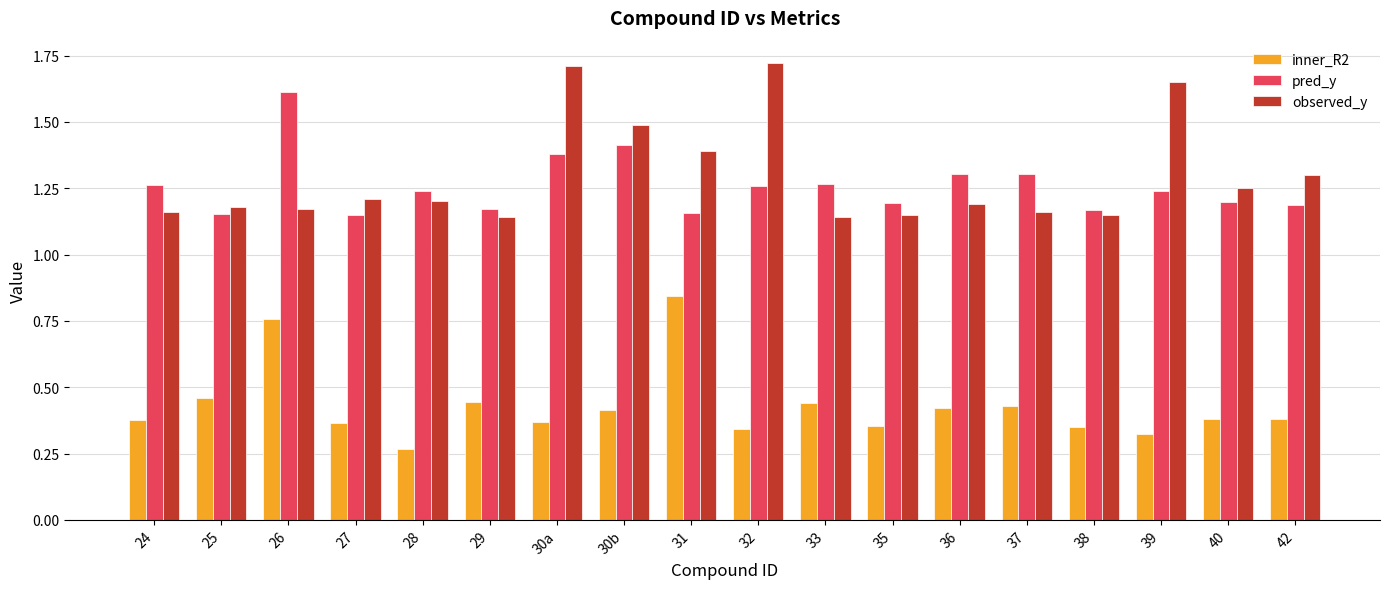

Which category has the lowest value in the inner_R2 series?

28